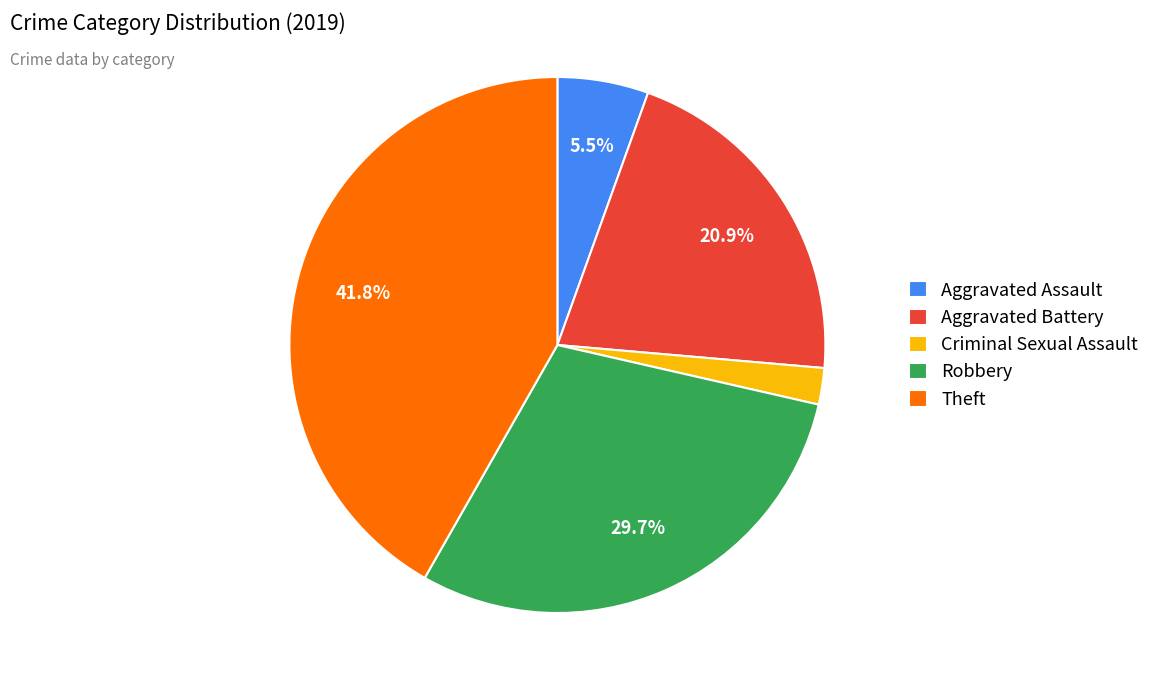

Does Robbery account for over 50% of the chart?

No